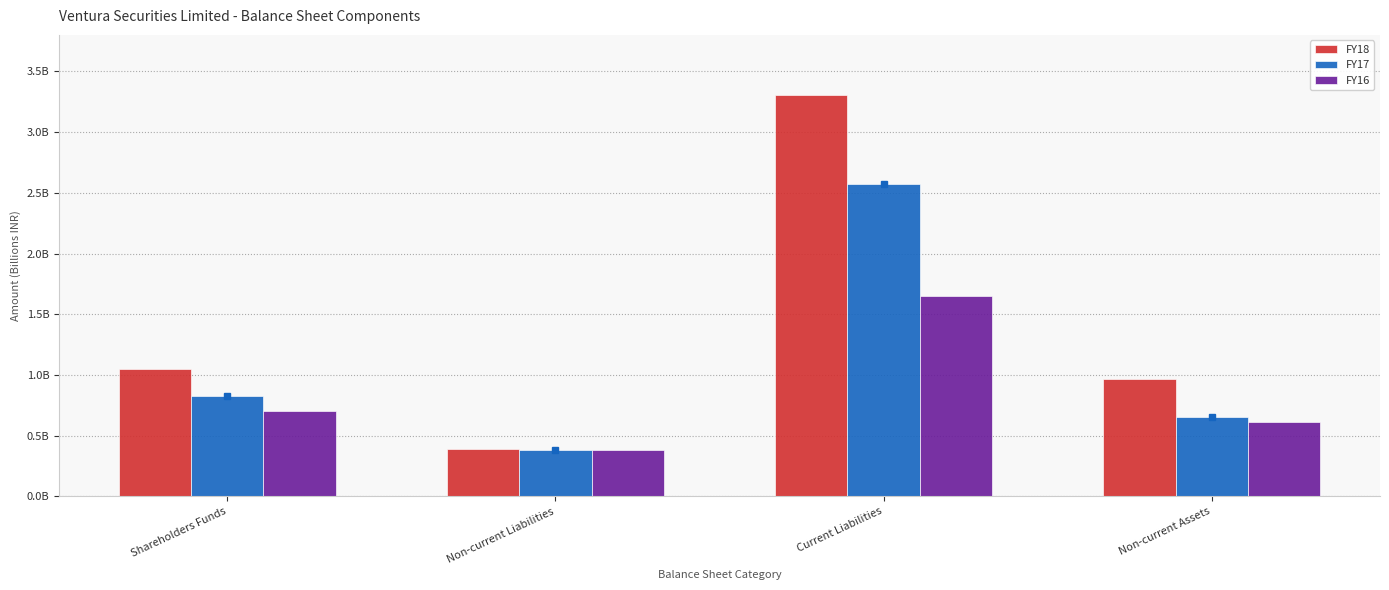

What is the smallest value displayed?

383189028